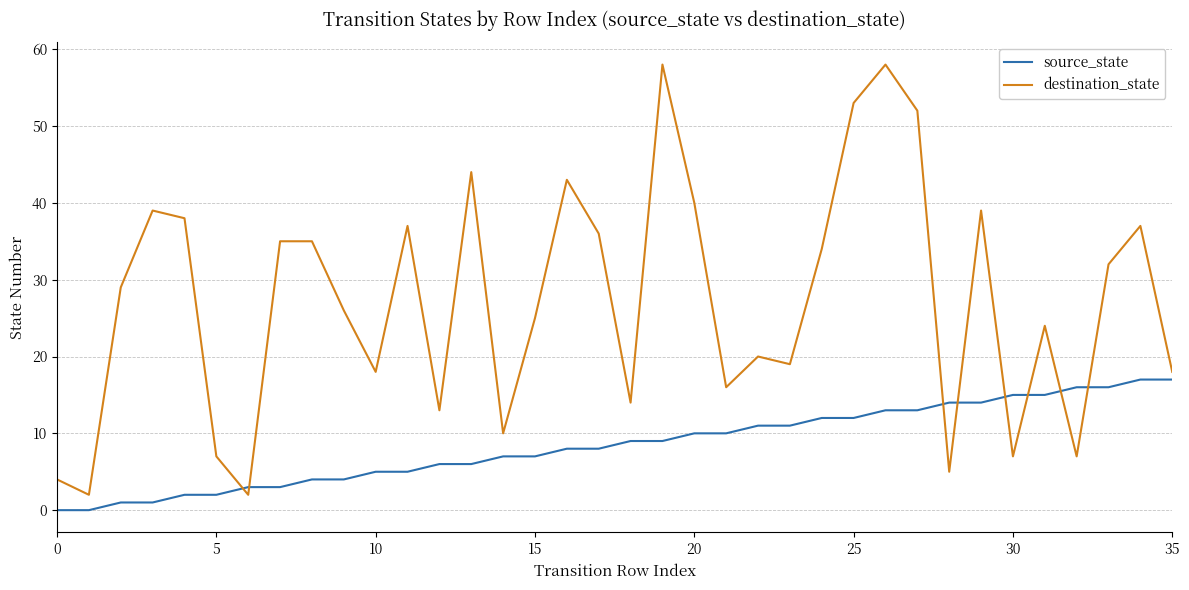

How many values in the destination_state series are below 29?

18